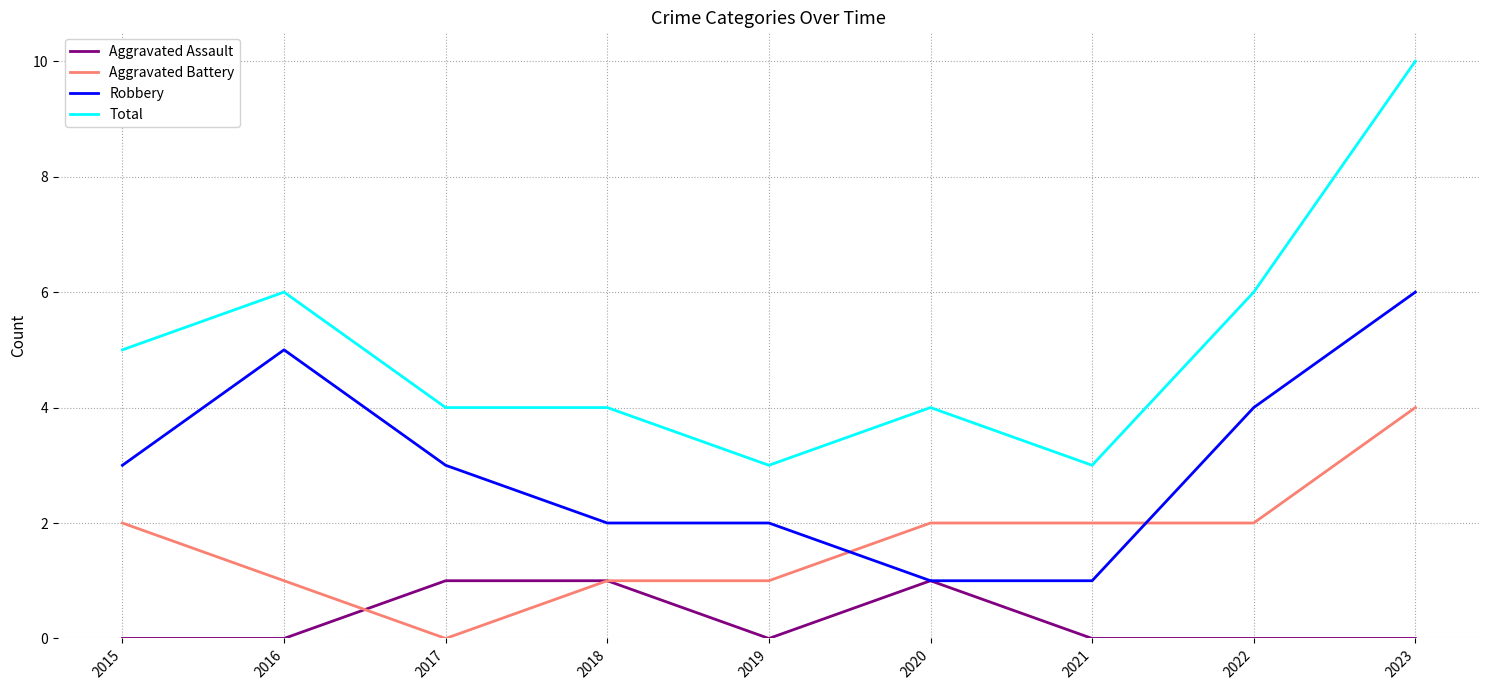

True or false: Robbery has a value of 1 at 2020.

True